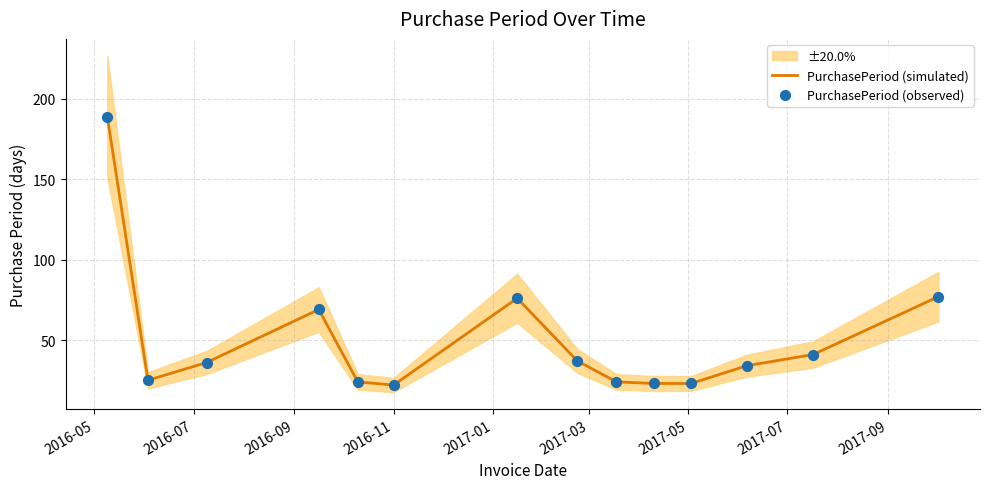

Which series contains the lowest Y value?

PurchasePeriod (simulated)